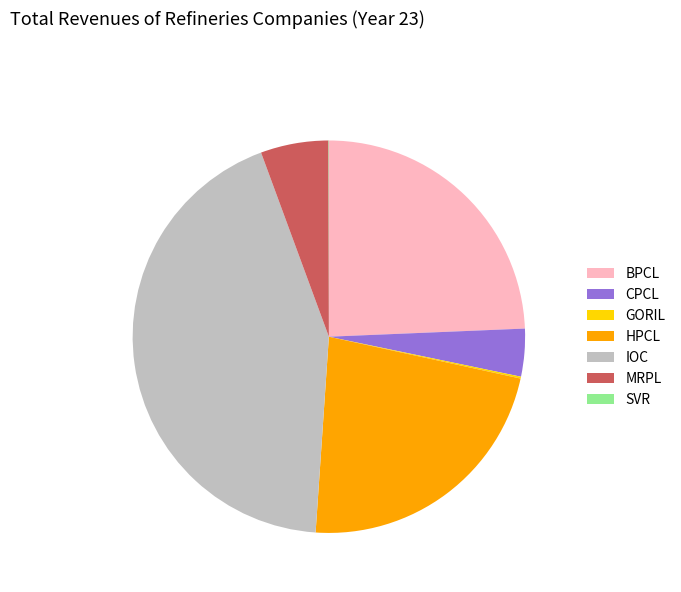

Which slice is the largest?

IOC